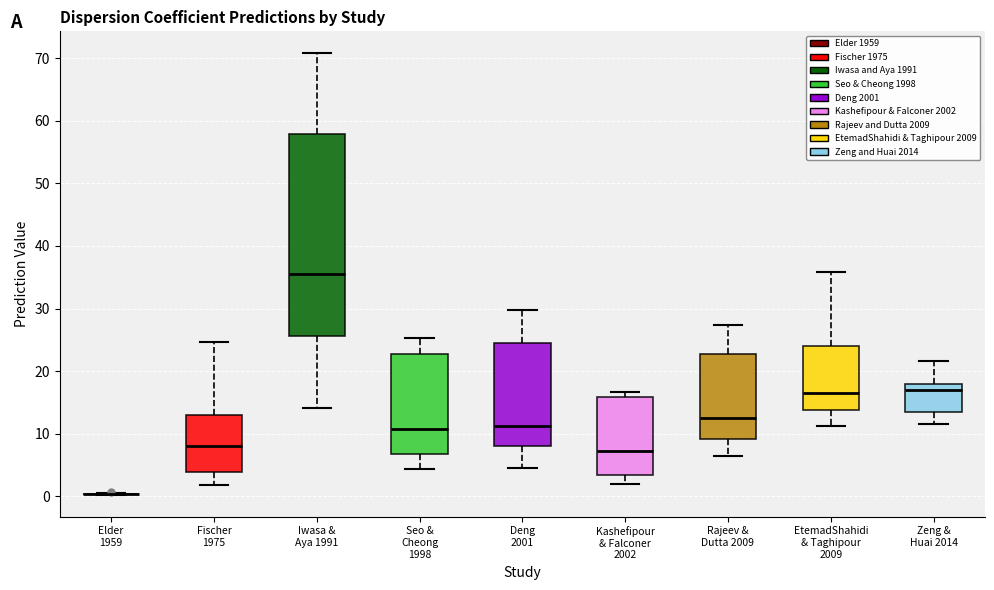

Where does the median line of the box for Rajeev & Dutta 2009 sit on the y-axis? The values are not printed on the chart, so give them approximately, as read against the axis.

13